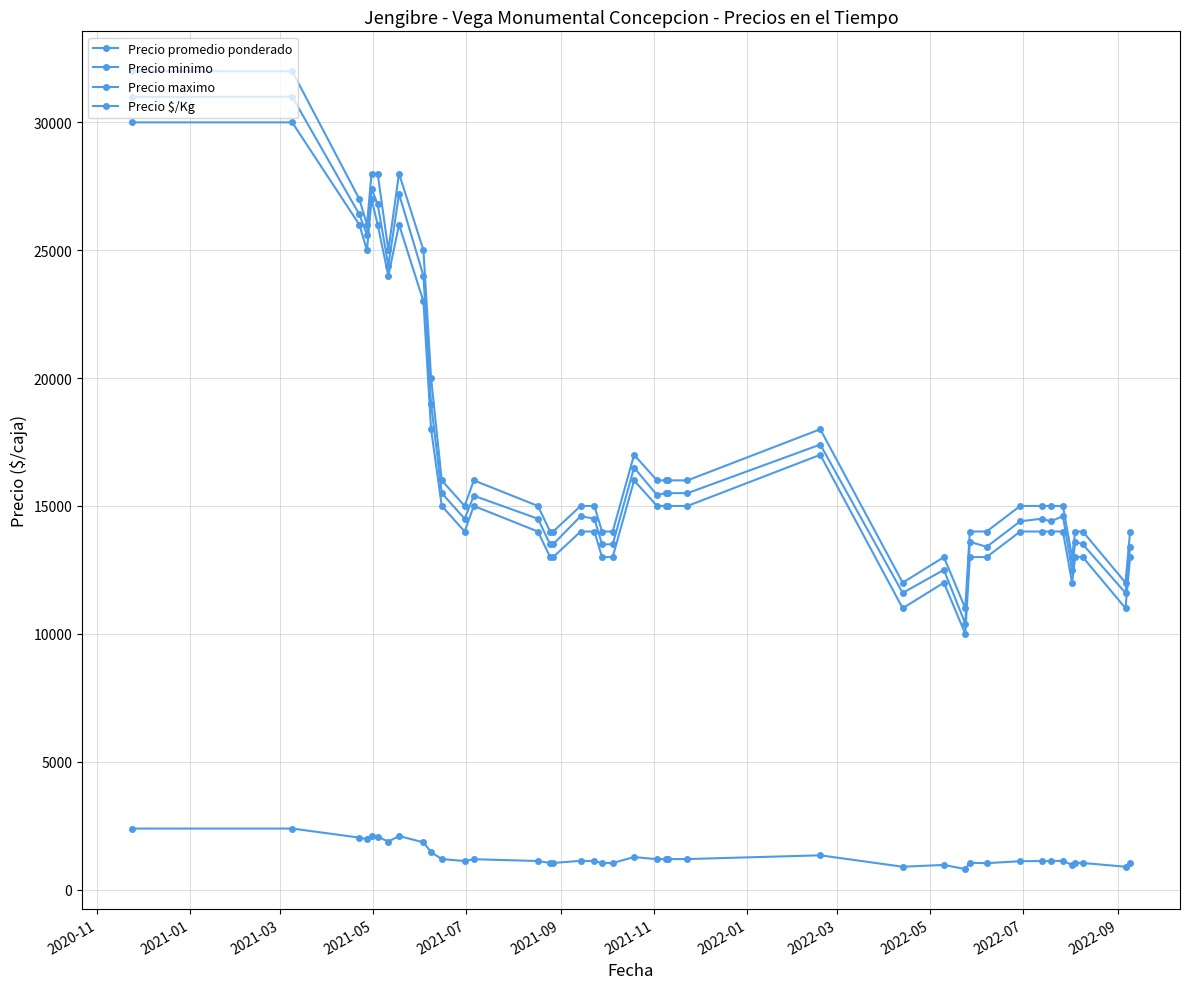

Does the chart have visible grid lines?

Yes